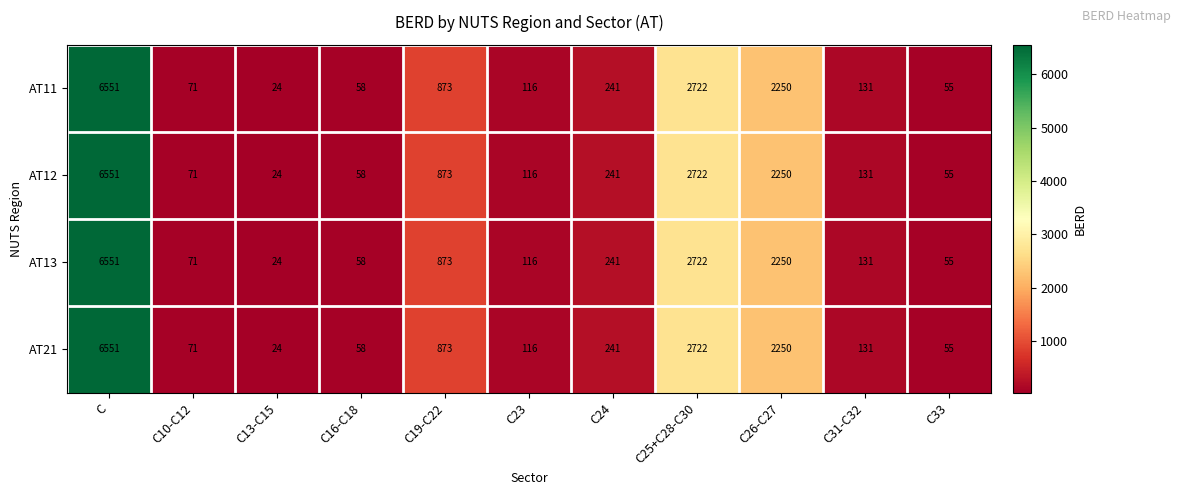

What is the difference between the AT11 values at C26-C27 and C16-C18?

2192